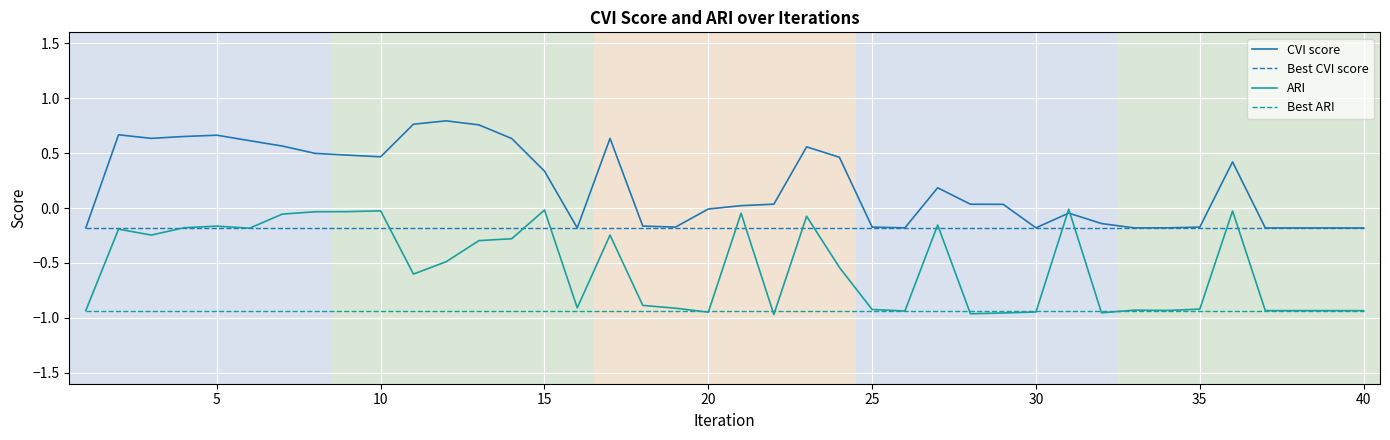

Rank the series by their average value, from lowest to highest.

Best ARI, ARI, Best CVI score, CVI score